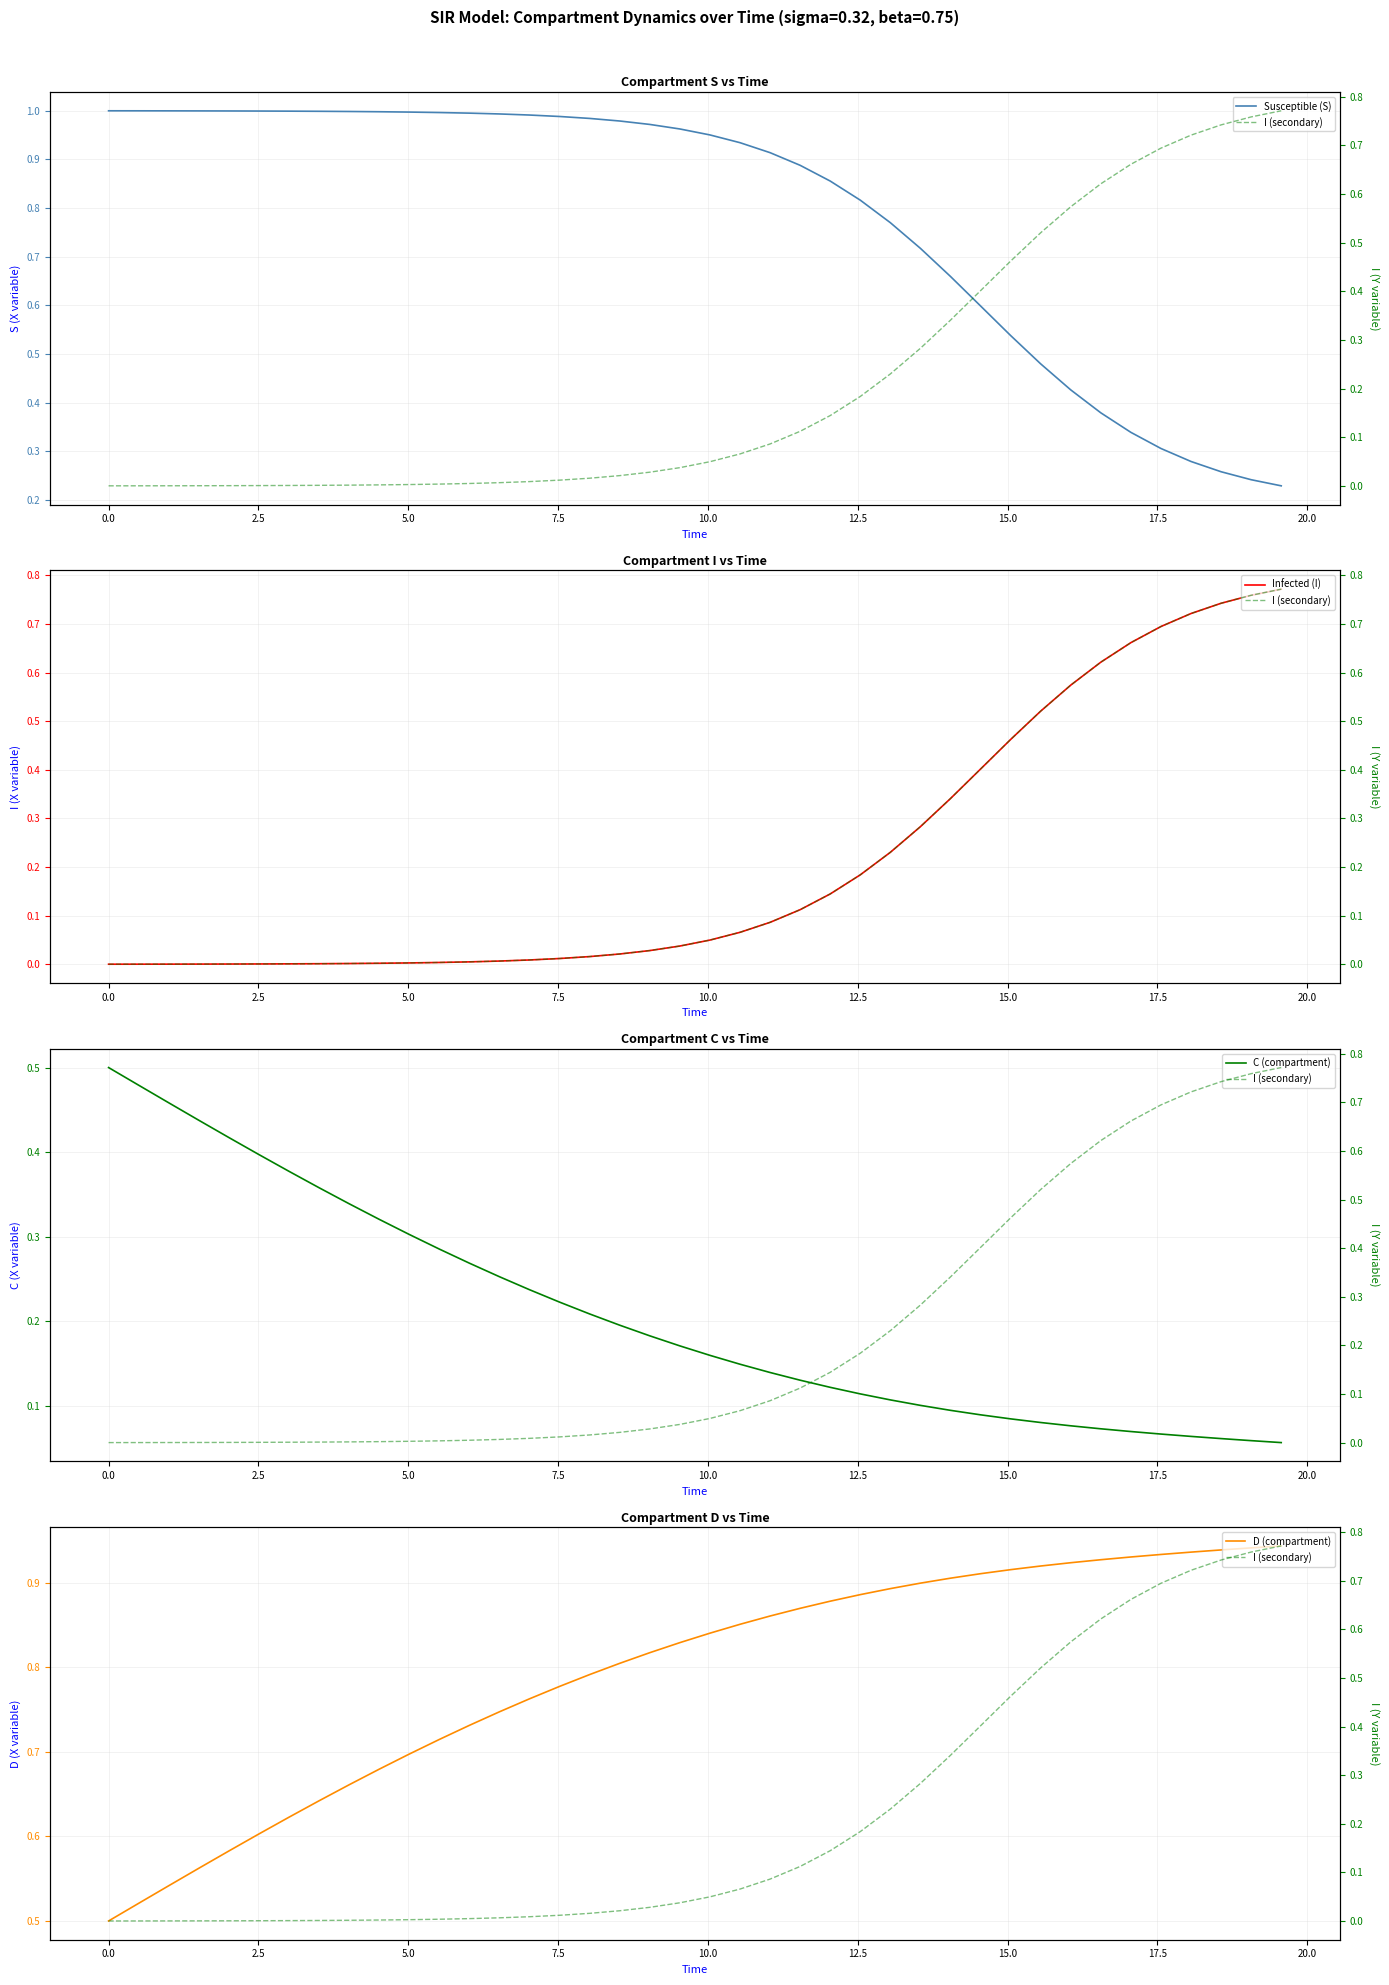

What is the difference between the maximum and second lowest values in the I (secondary) series?

0.8